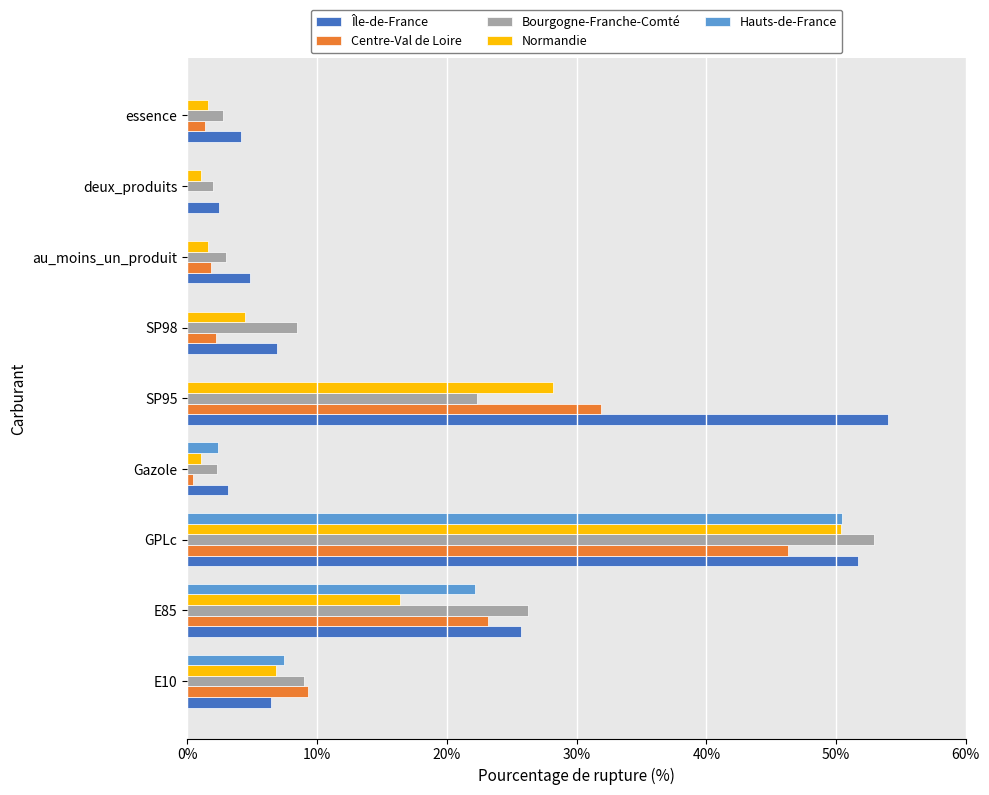

What is the sum of the Normandie values at au_moins_un_produit and SP95?

29.8